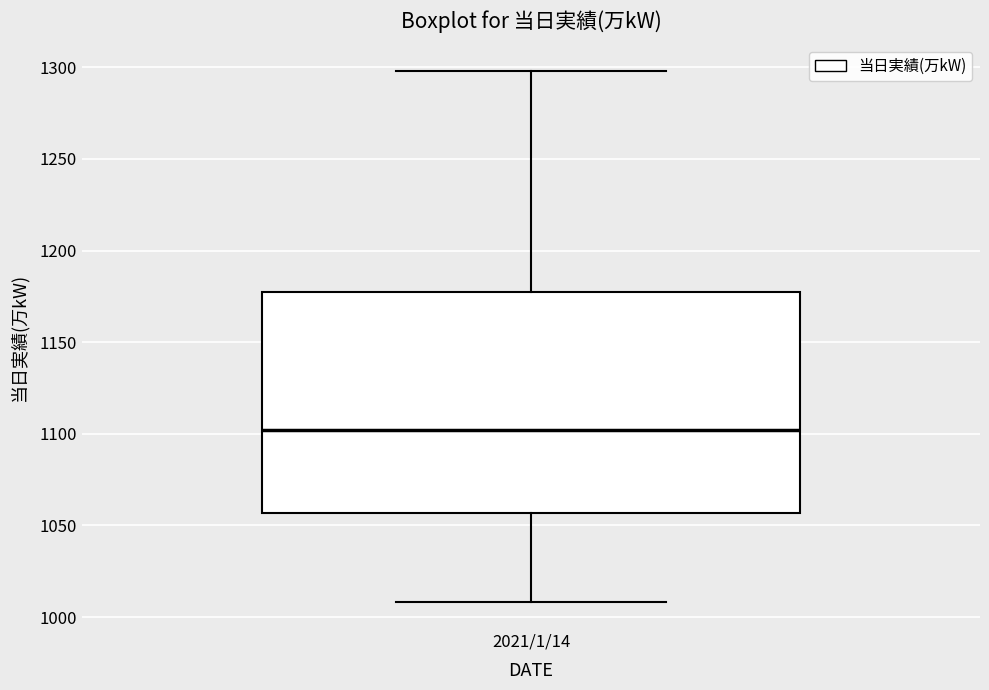

Read this box plot against the y-axis: the position of the median line, the range covered by the box, and the ends of both whiskers. The values are not printed on the chart, so give them approximately, as read against the axis.

median 1100, box 1055 to 1180, whiskers 1010 to 1300